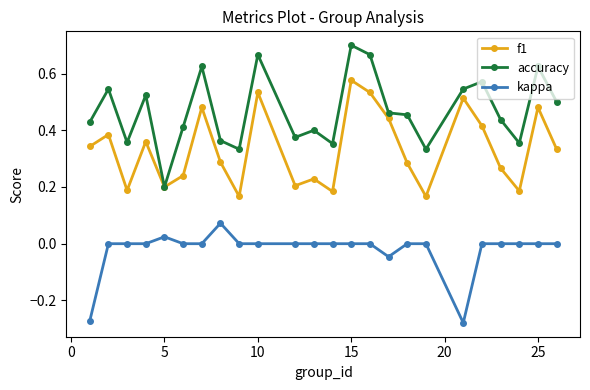

Which series has the widest spread of values?

accuracy